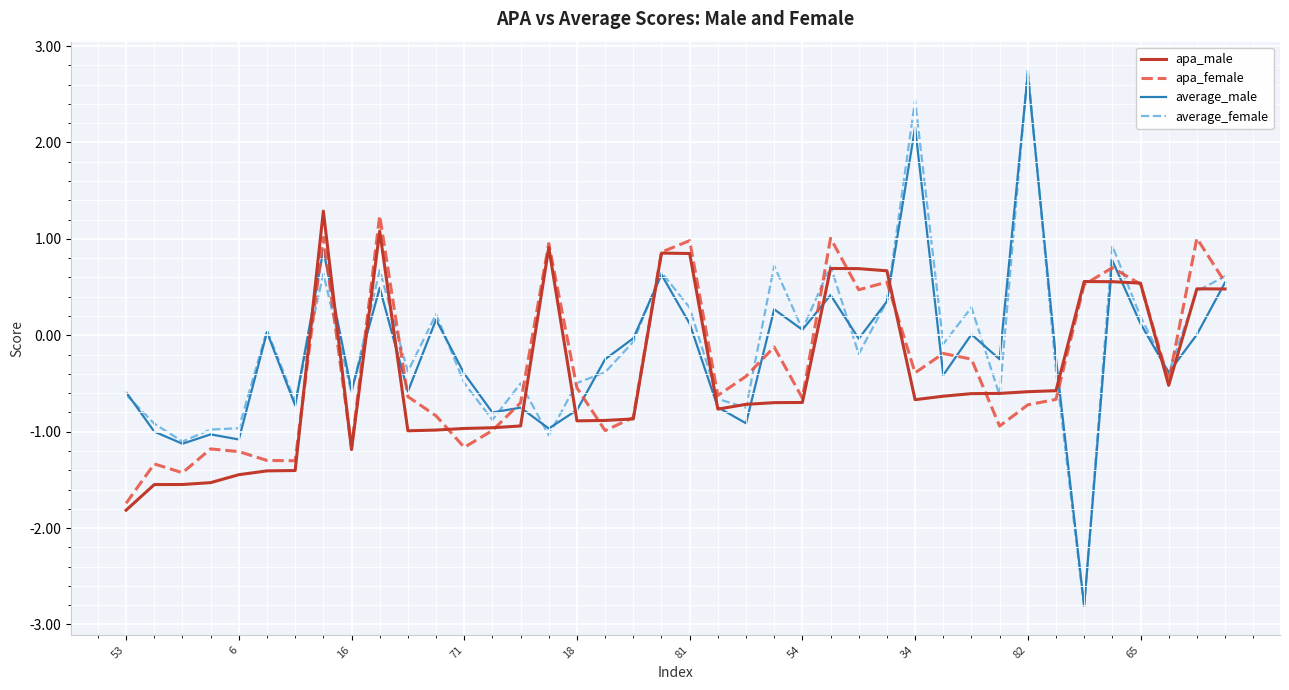

True or false: average_male and average_female cross at least once.

True